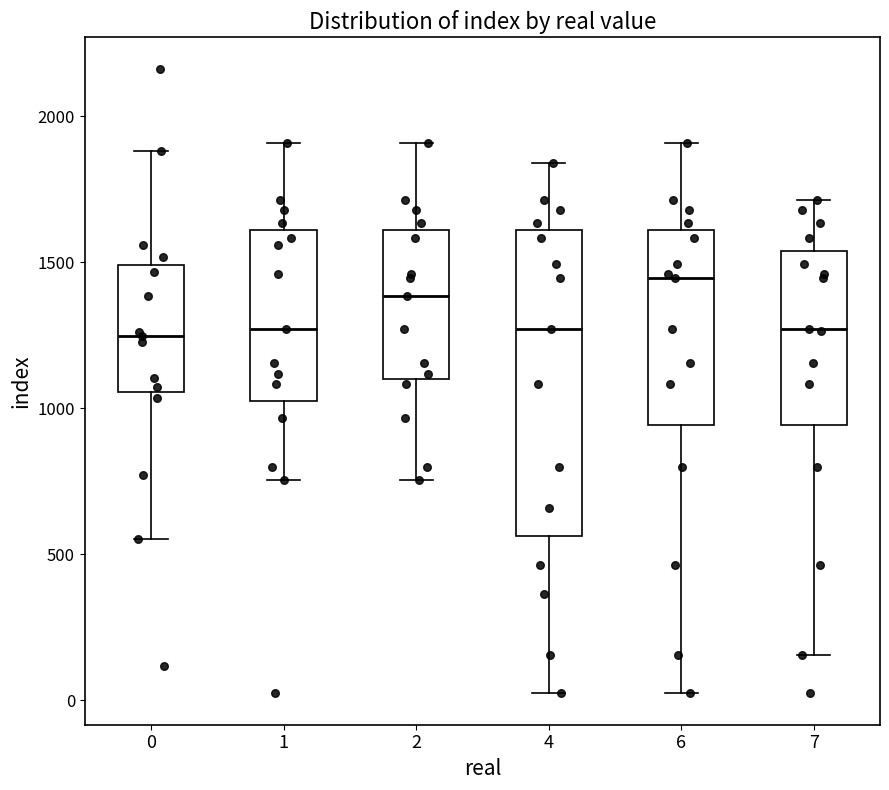

Which box has the highest median line?

6